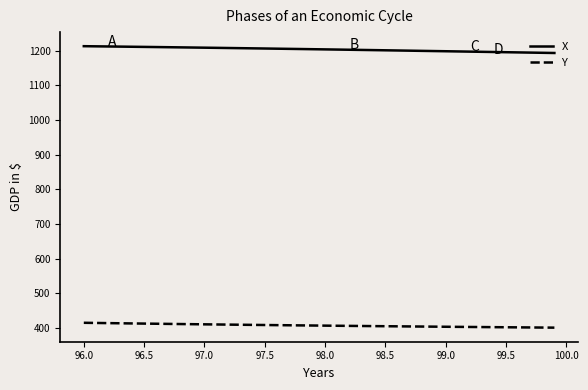

True or false: Y and X cross at least once.

False